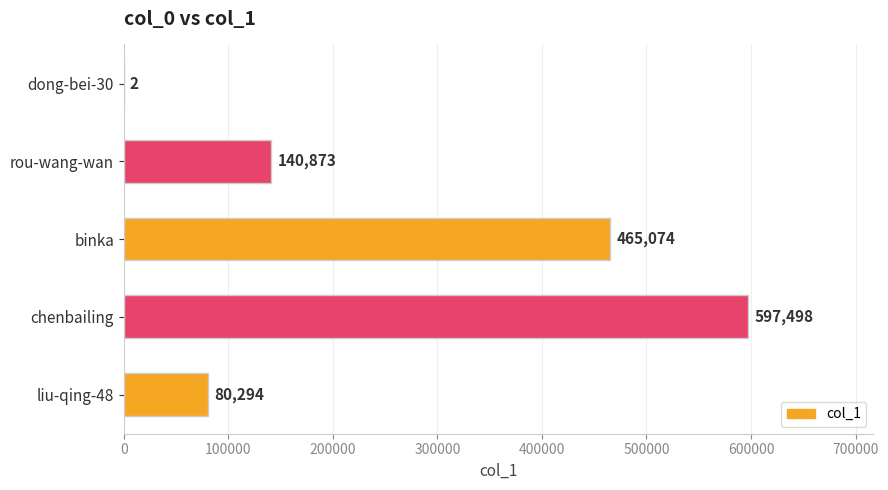

Is it true that the value at rou-wang-wan is 62827?

False